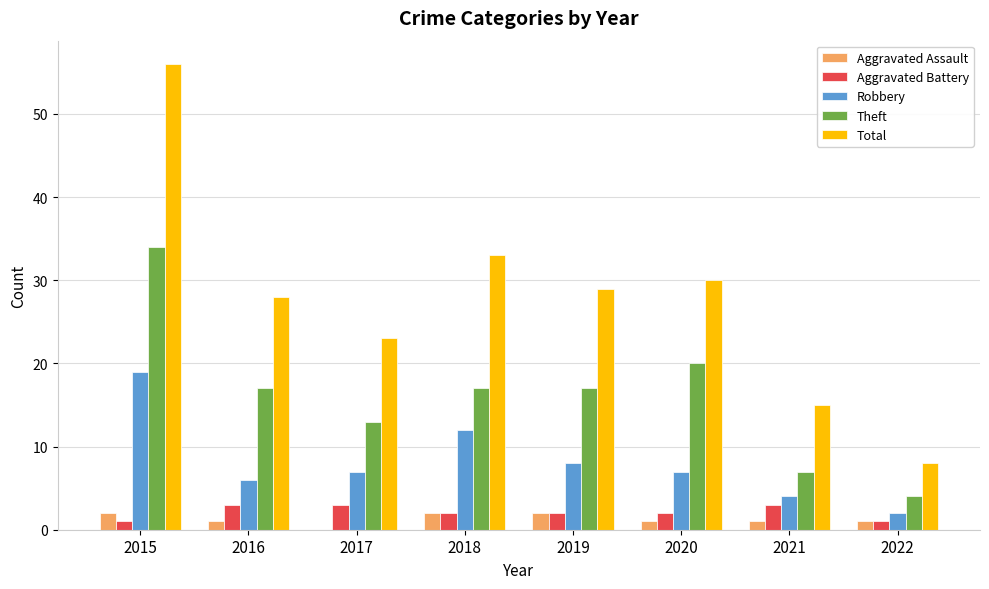

Between 2017 and 2019, which series saw the biggest shift?

Total